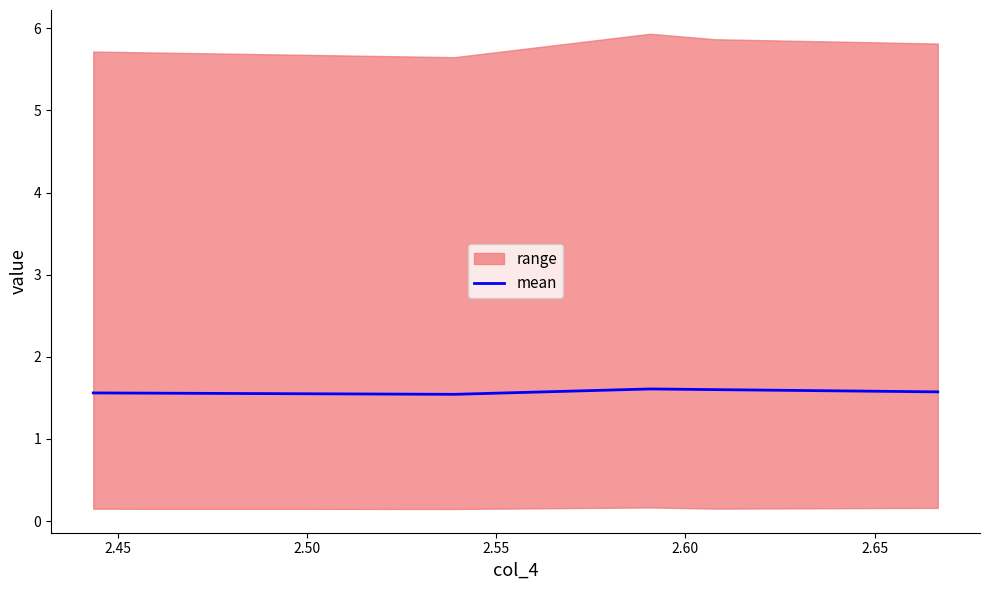

The value at 2.50 is 2.4. True or false?

False